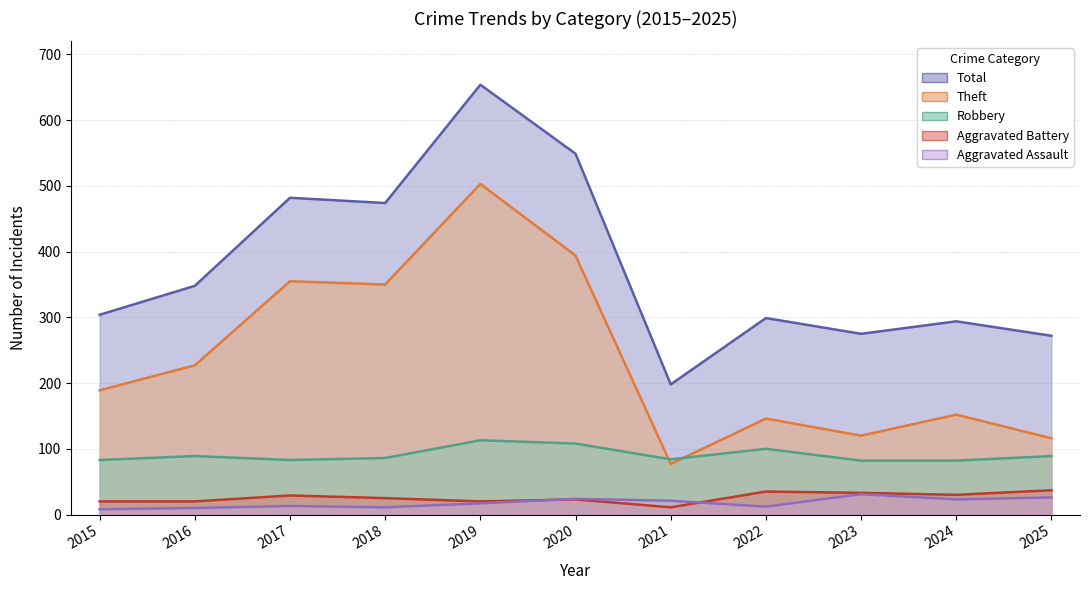

Between 2017 and 2023, which is larger?

2017